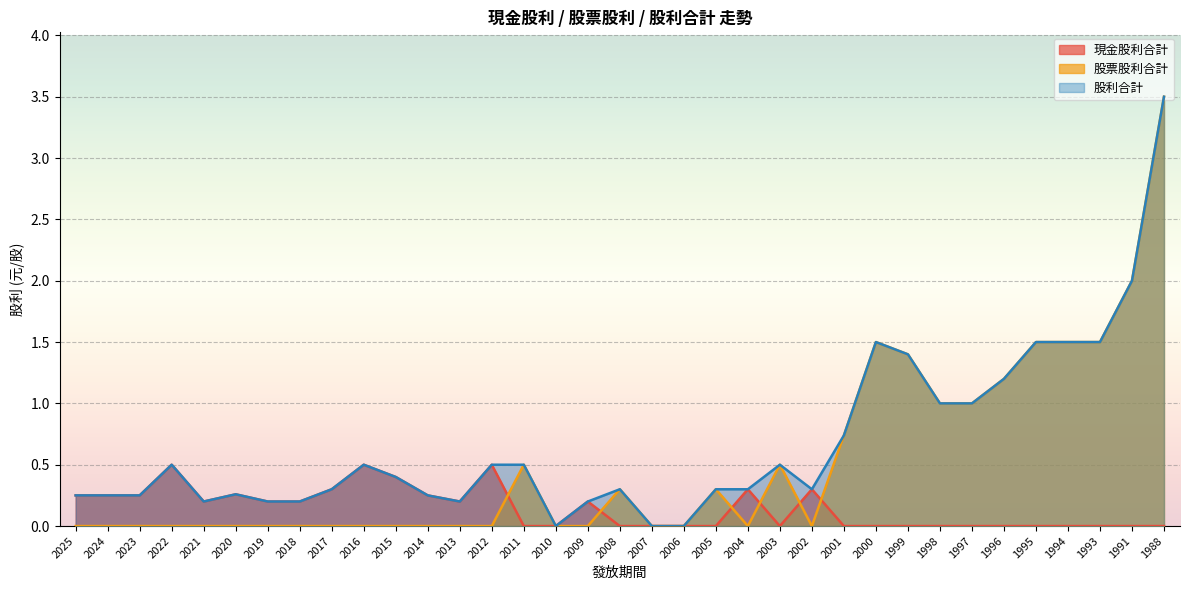

Rank the series at 1999 from highest to lowest value.

股票股利合計, 股利合計, 現金股利合計